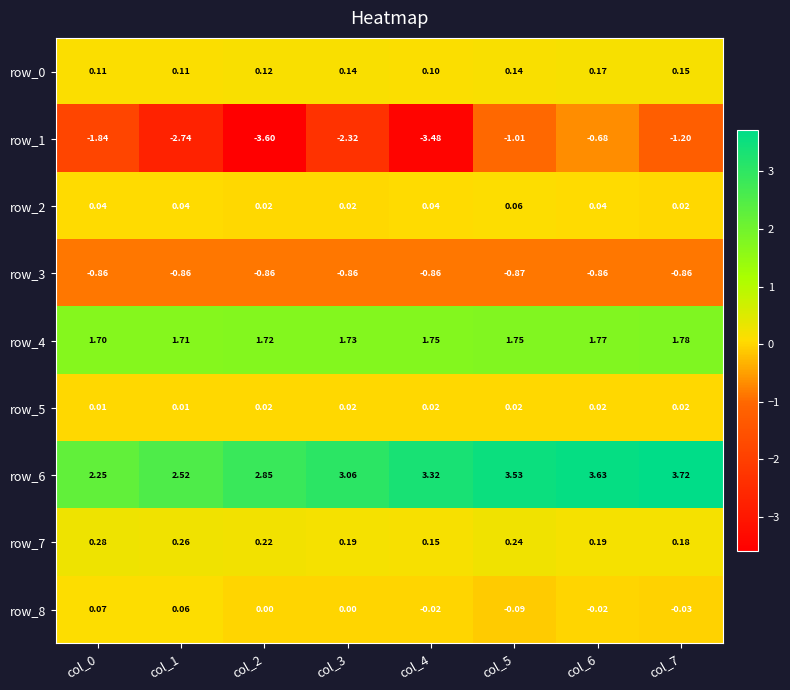

Which series has the largest total across all categories?

row_6